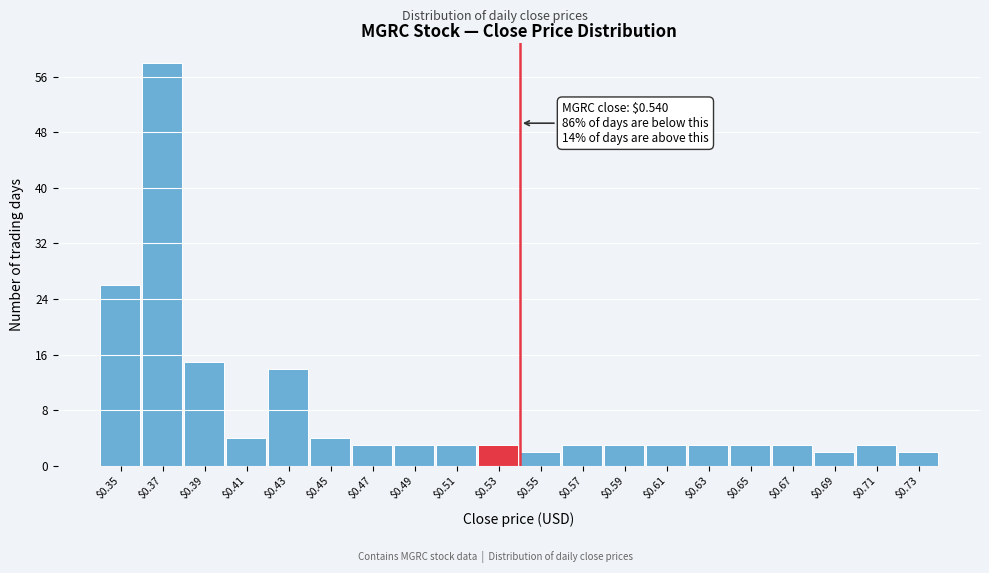

Which range on the x-axis has the tallest bar?

0.36 to 0.38